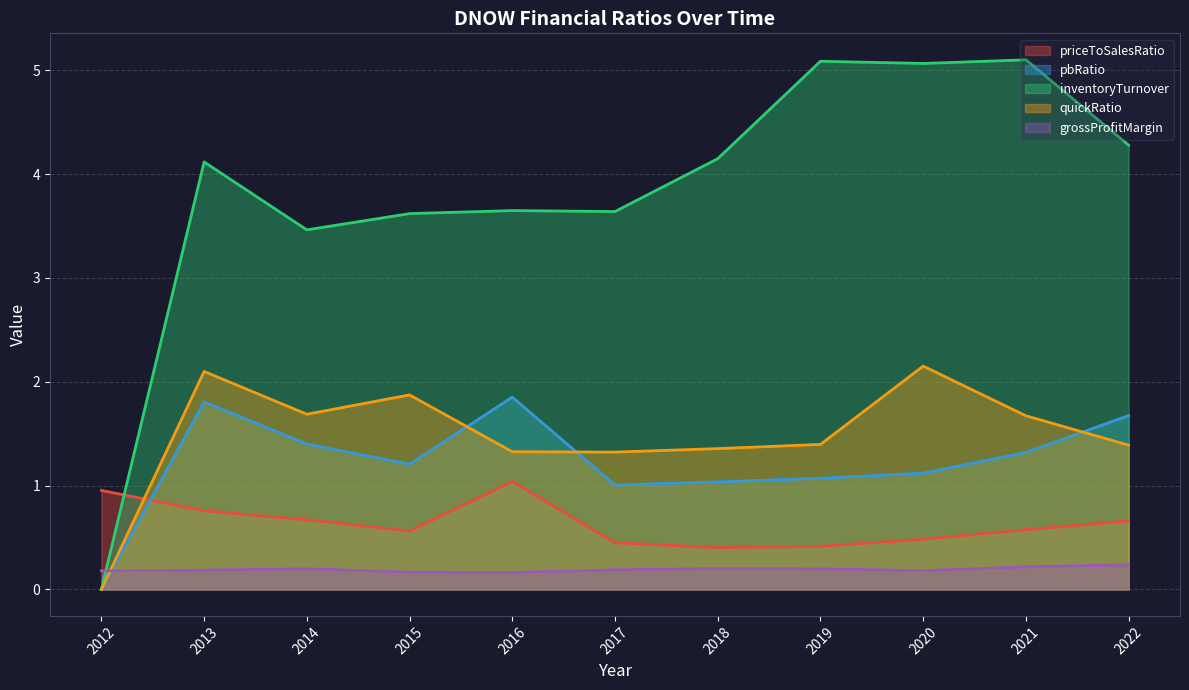

Count the number of categories in the chart.

11